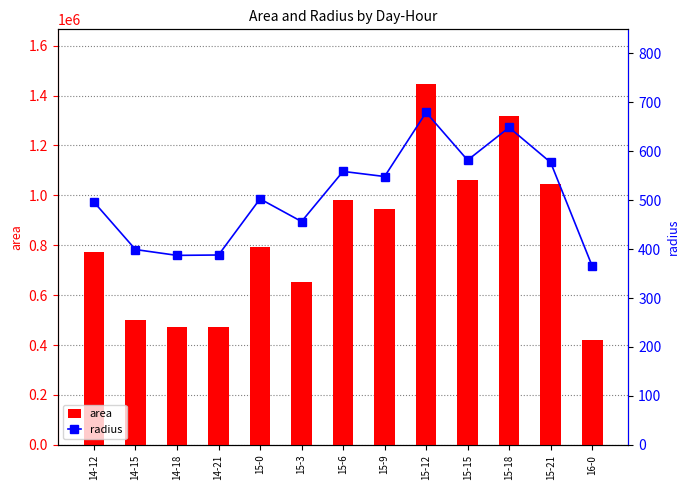

What is the difference between the highest and lowest values at 15-6?

979441.5